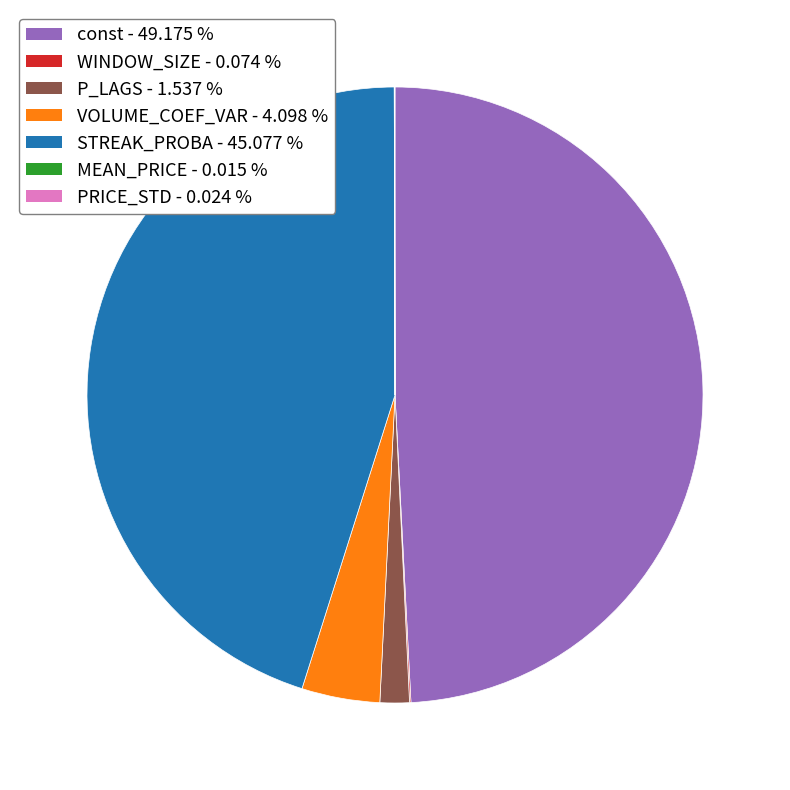

Is it true that STREAK_PROBA is 36% of the pie?

False